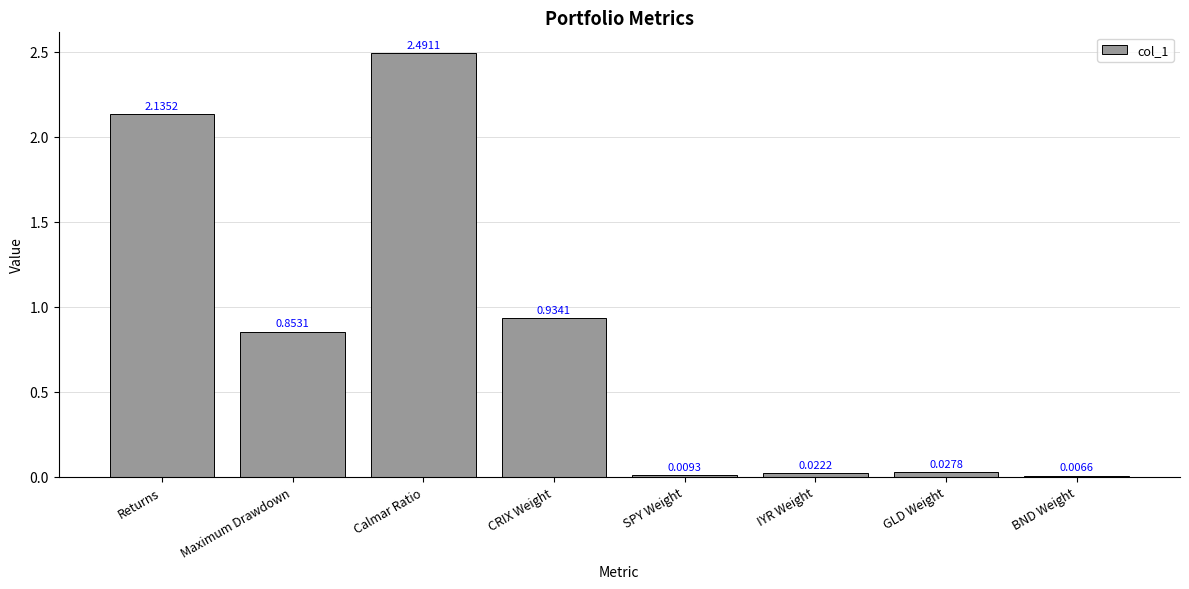

What is the average value?

0.8